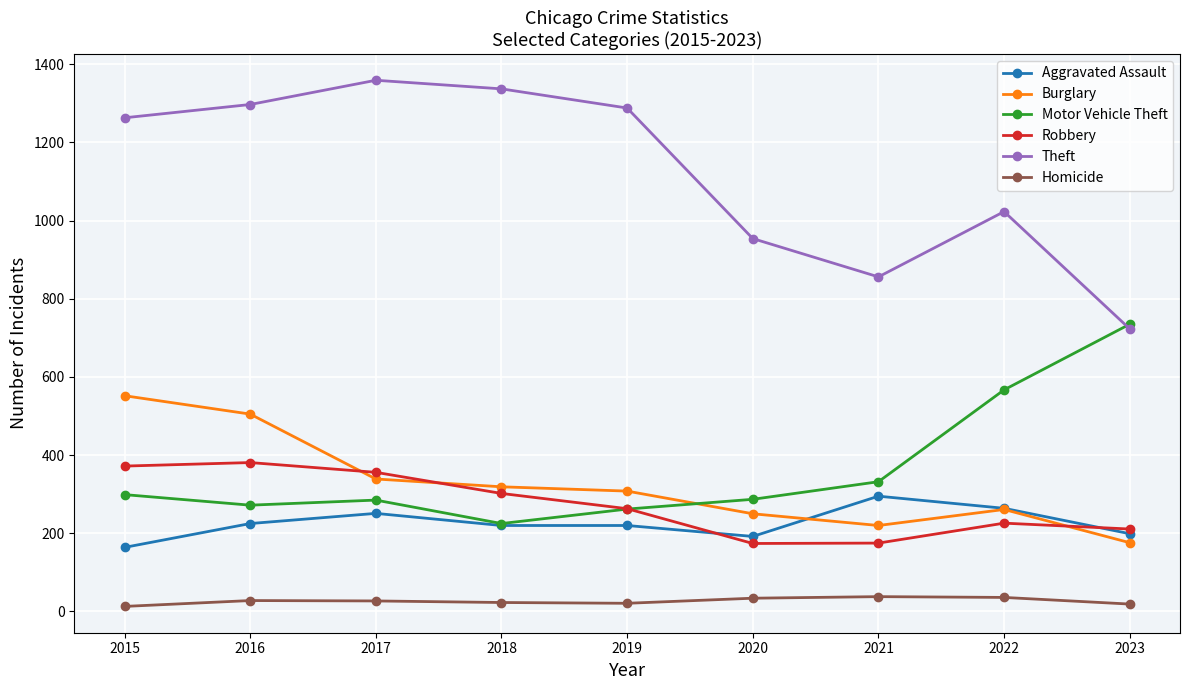

What is the lowest value of the Burglary series?

176